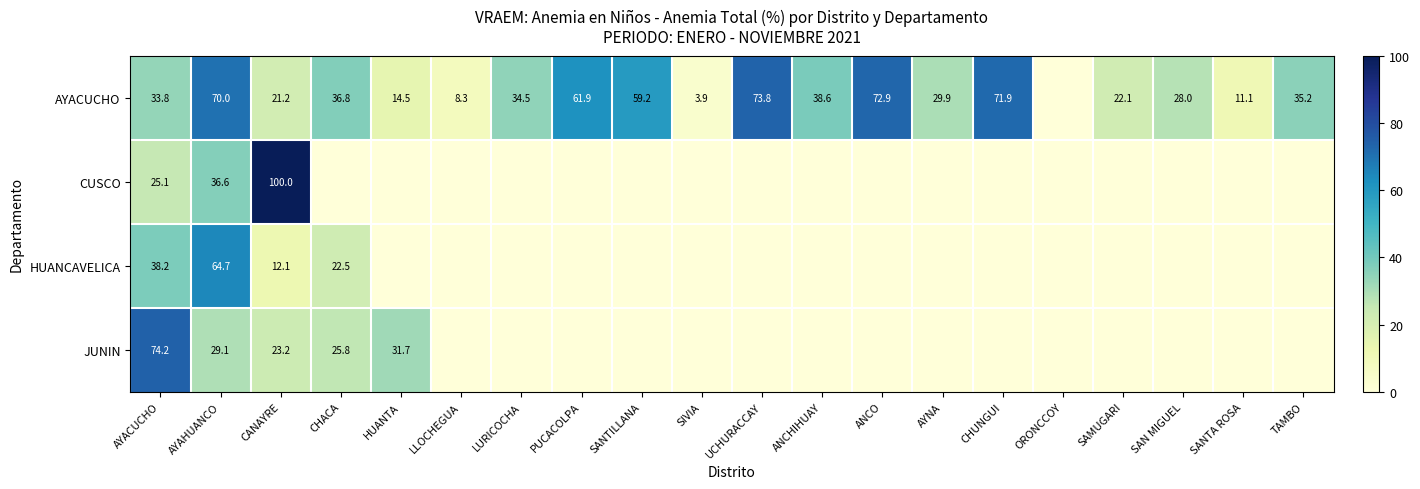

What is the difference between the highest and lowest values at CANAYRE?

87.9